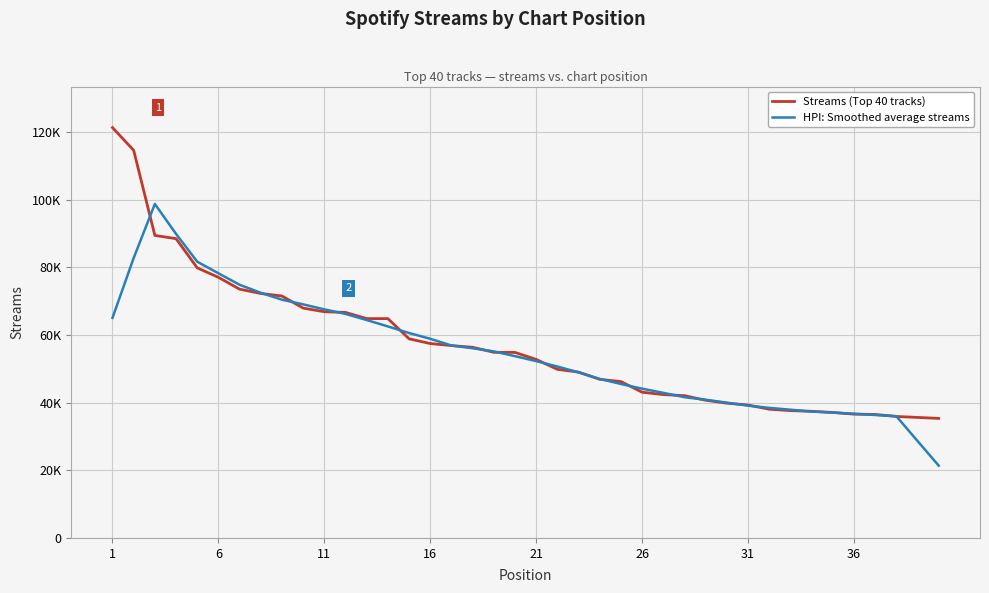

True or false: HPI: Smoothed average streams and Streams (Top 40 tracks) cross at least once.

True